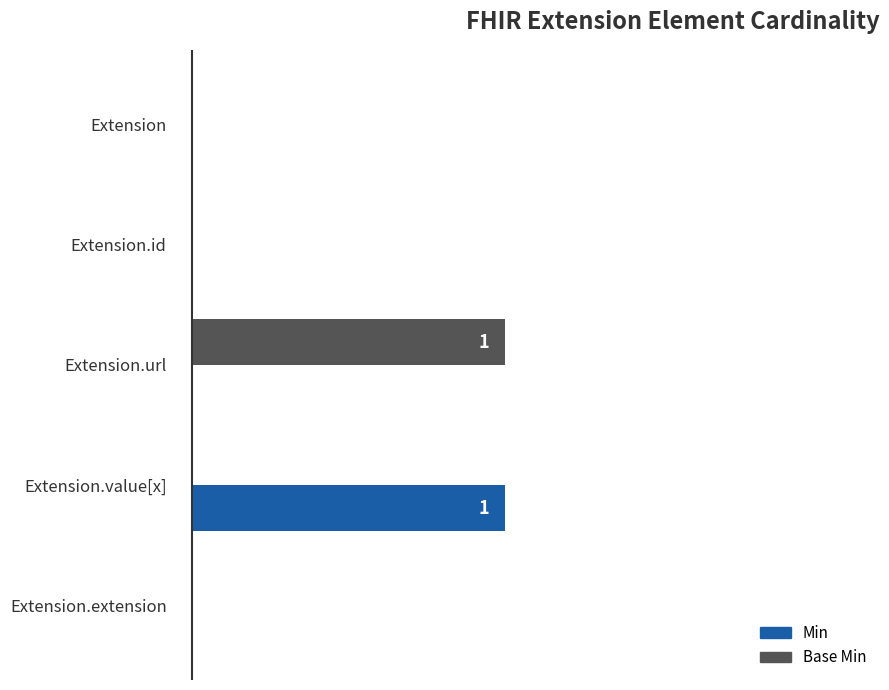

The Base Min series shows -1 at Extension.id. True or false?

False